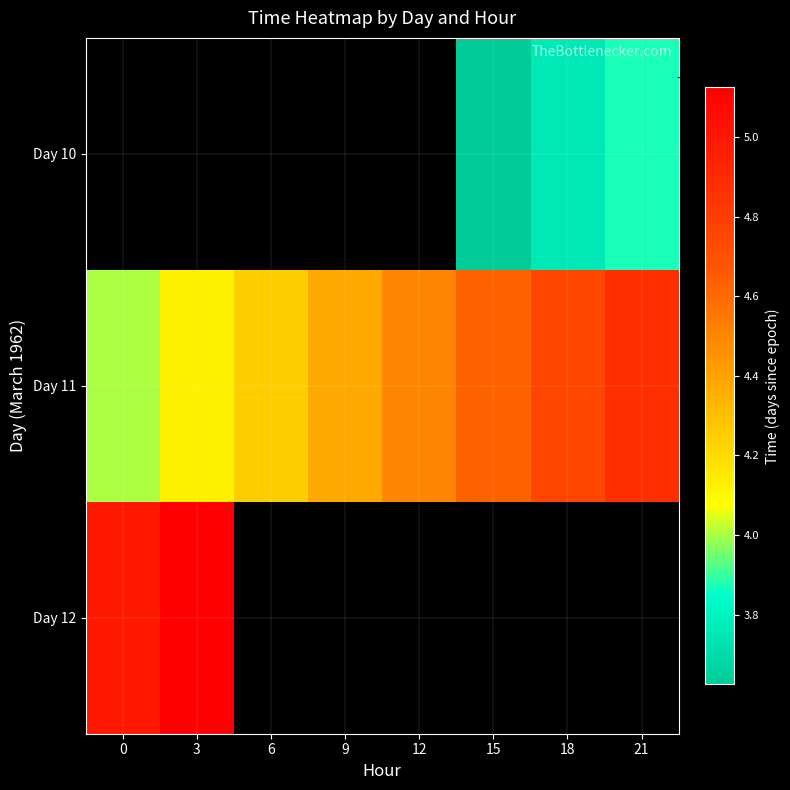

Which series has the largest total across all categories?

Day 11